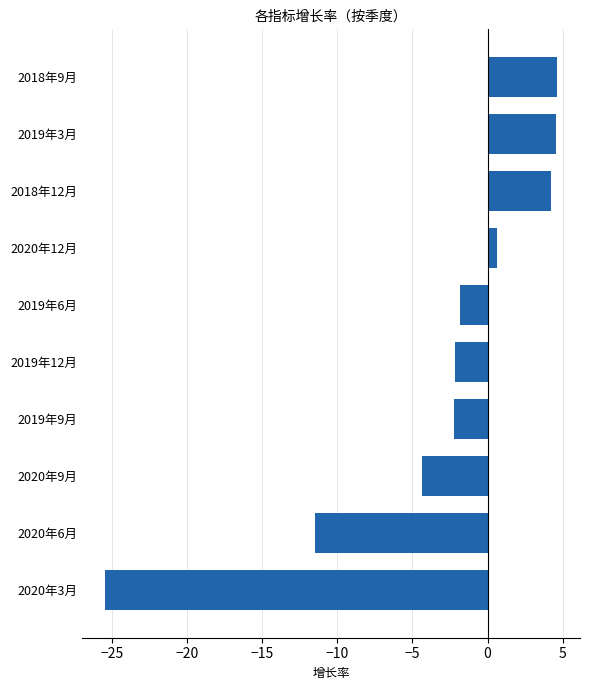

Between 2020年6月 and 2019年3月, which is larger?

2019年3月